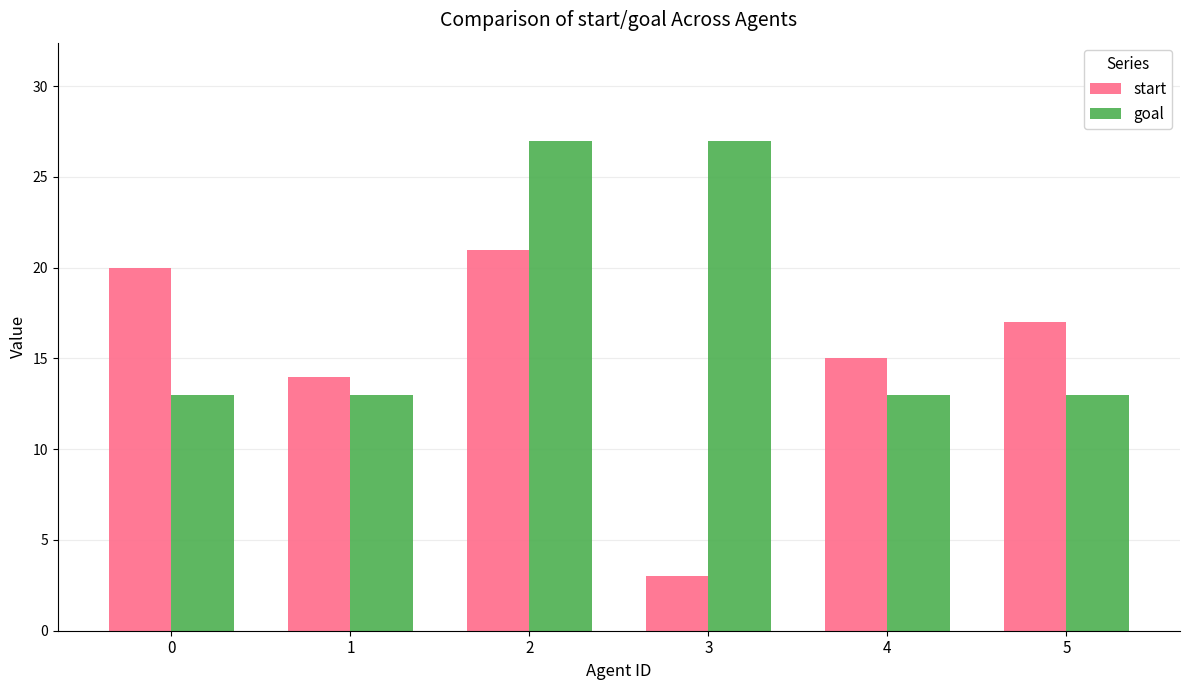

Which series has the largest total across all categories?

goal